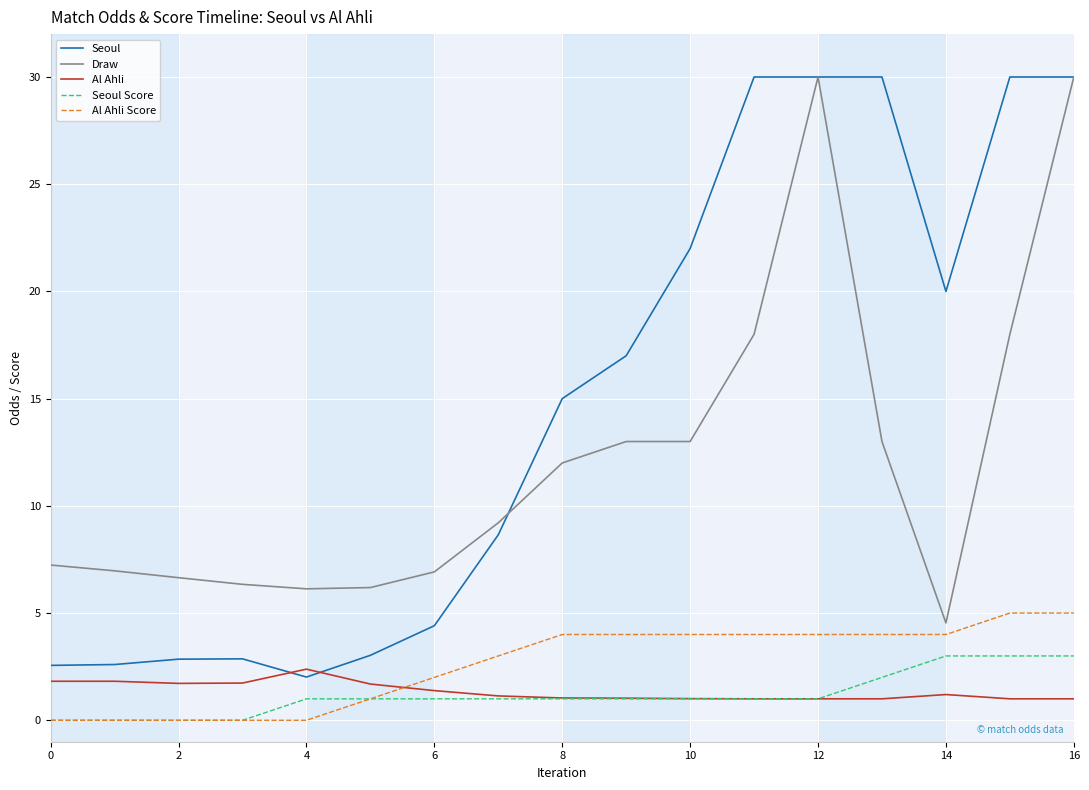

True or false: Seoul Score and Al Ahli cross at least once.

True